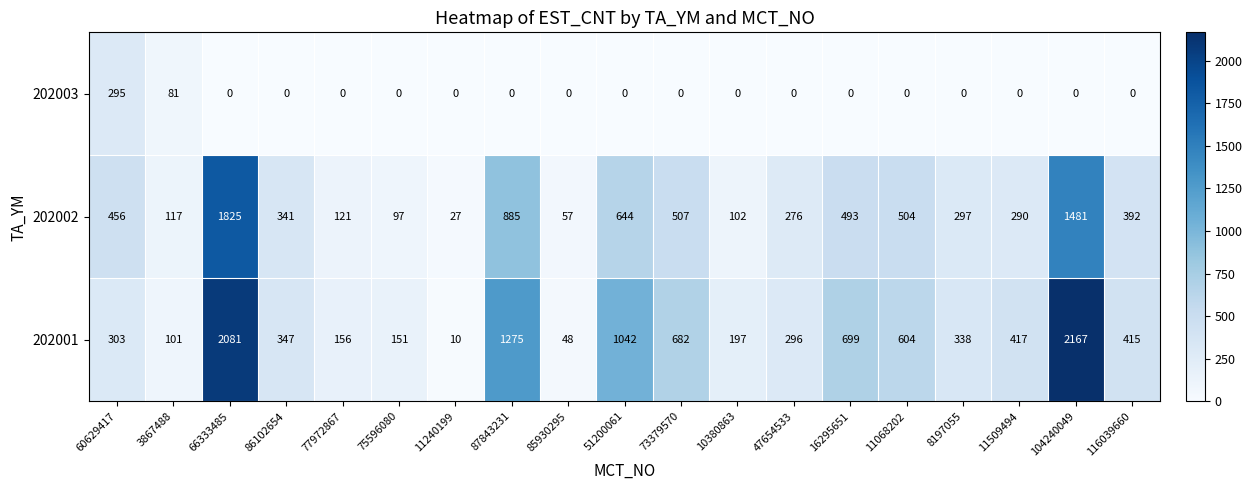

What is the difference between the 202001 values at 16295651 and 116039660?

284